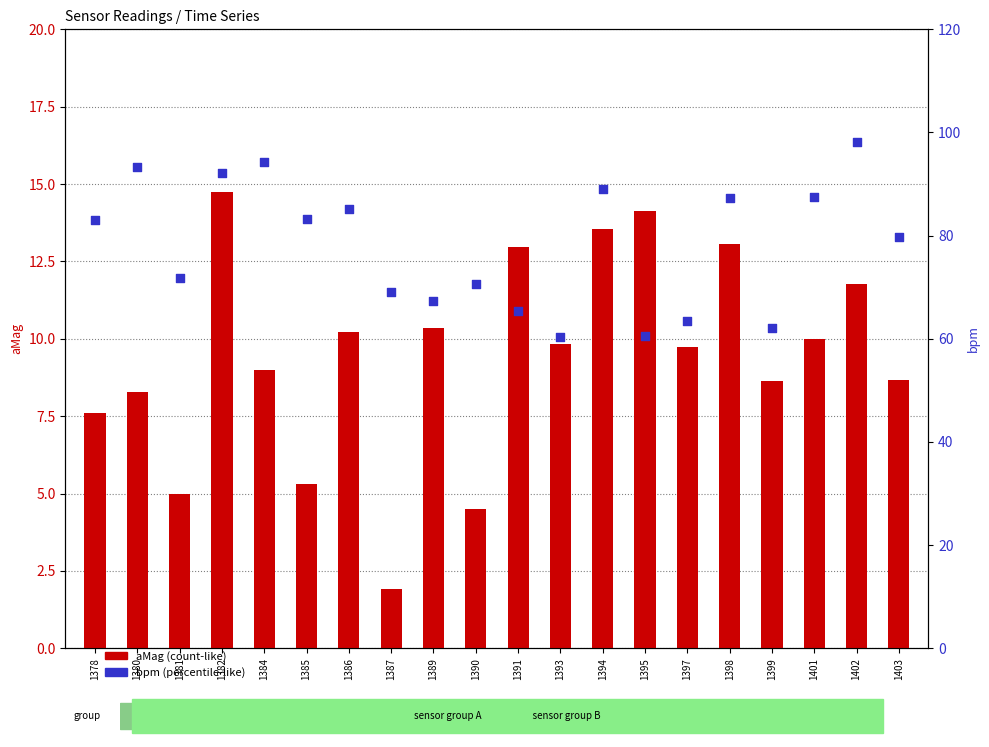

What is the total value across all series at 1391?

78.4